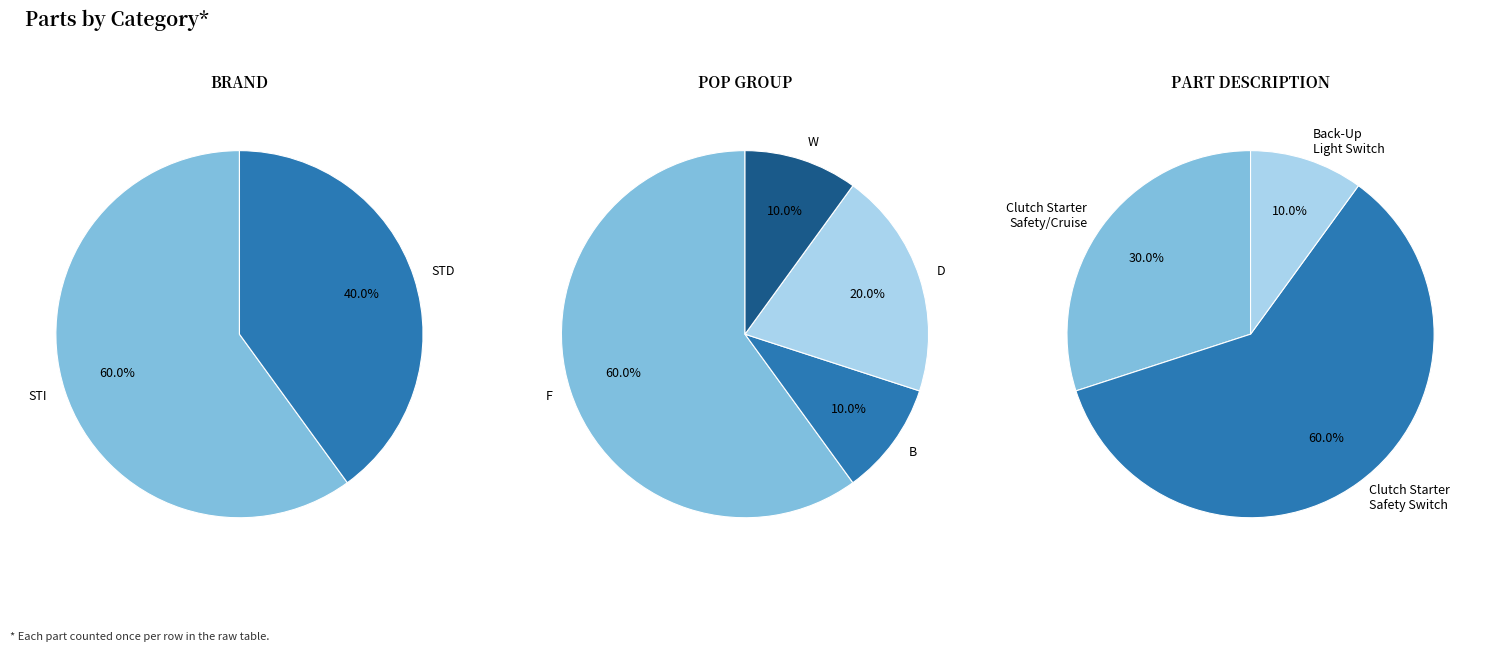

How many slices are in this pie chart?

3